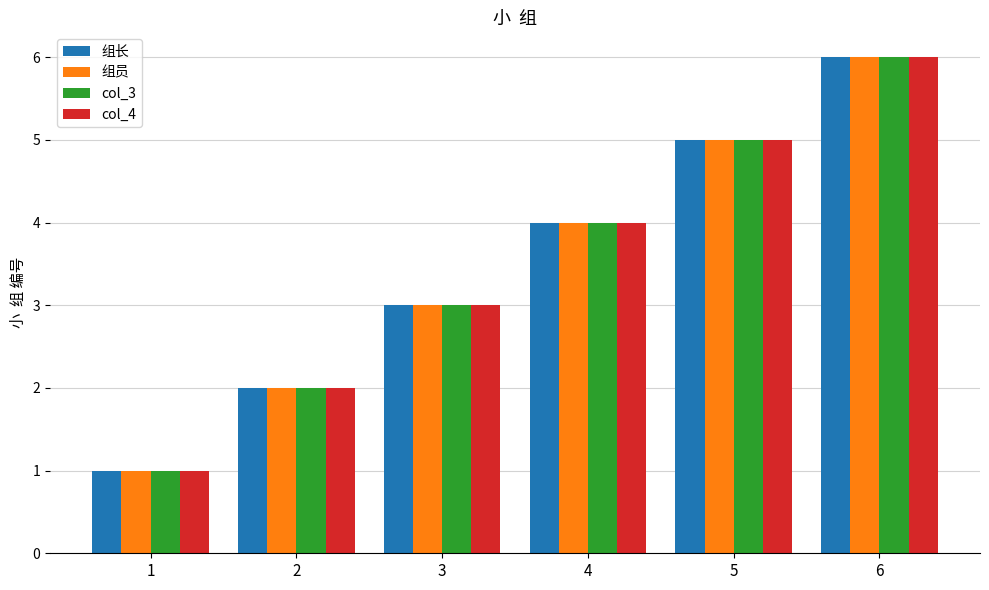

Rank the categories by col_3 value from highest to lowest.

6, 5, 4, 3, 2, 1